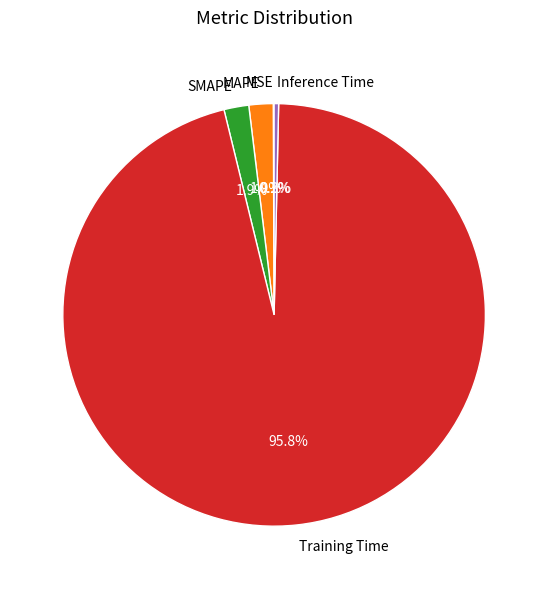

Does SMAPE account for over 50% of the chart?

No